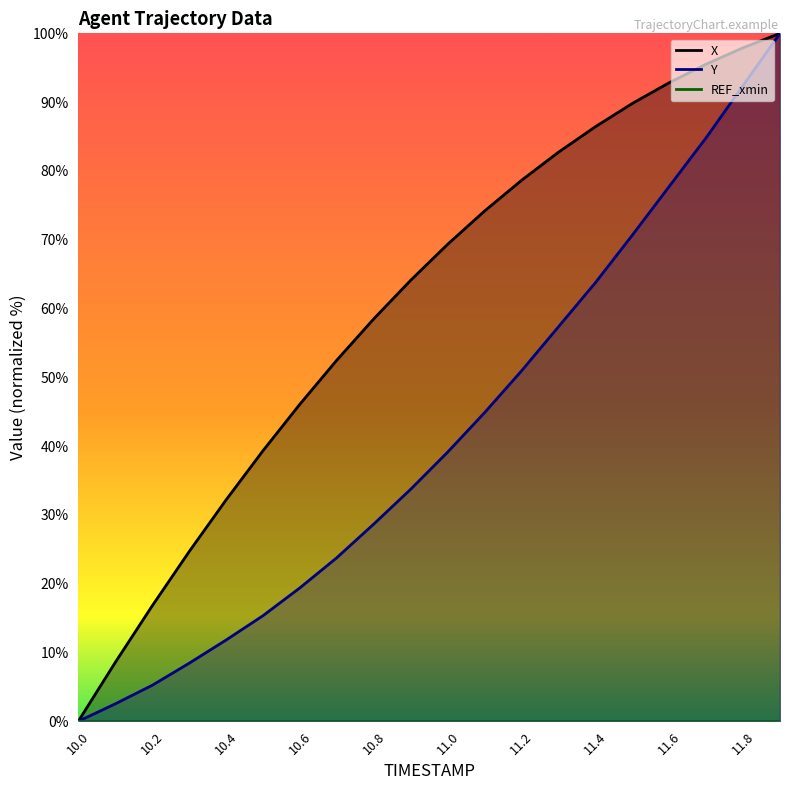

Between 10.4 and 11.0, which is larger?

11.0